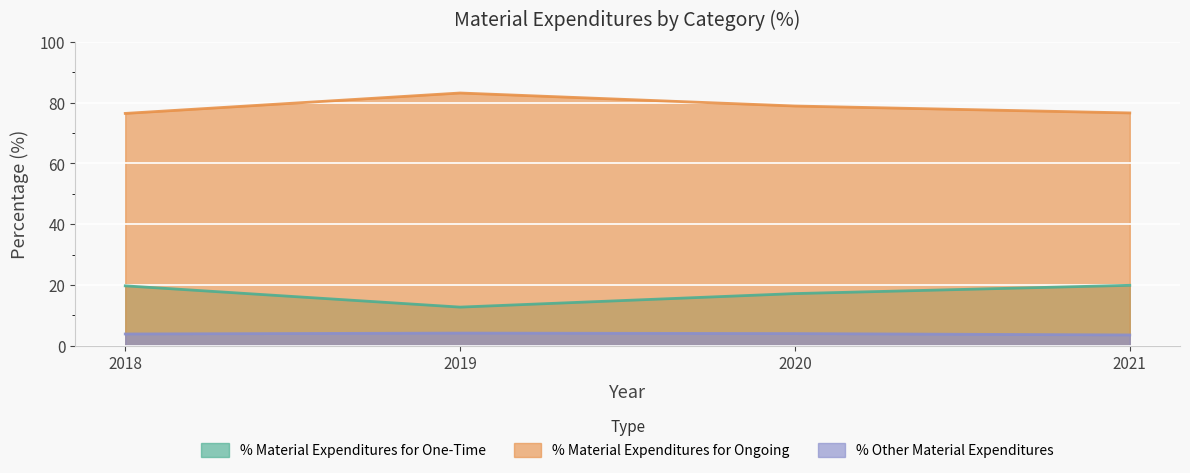

At which category is the sum across all series the highest?

2019